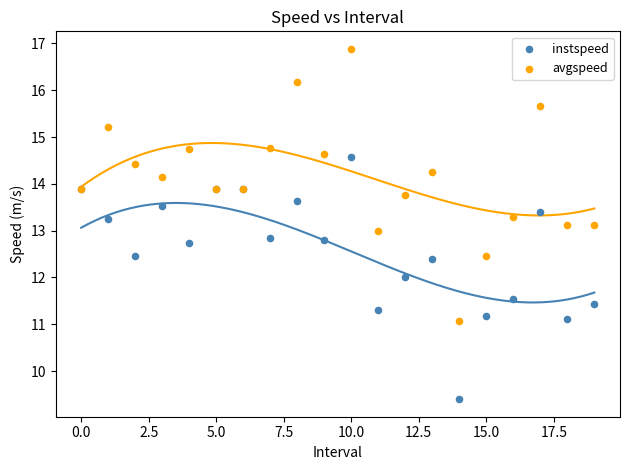

Which series contains the lowest Y value?

instspeed